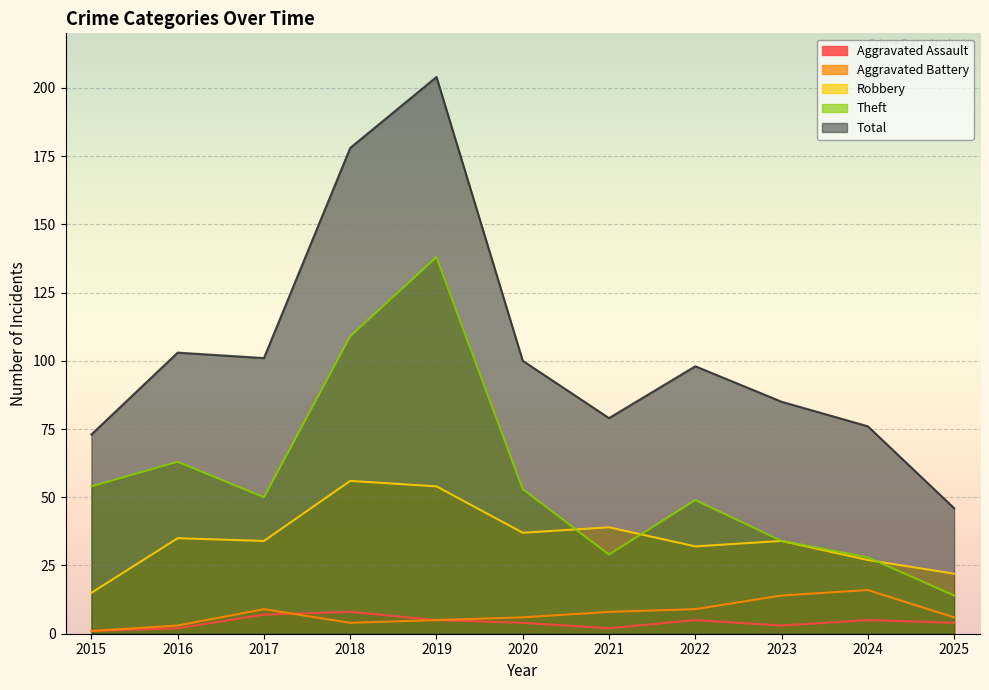

What is the difference between the second highest and second lowest values in the Total series?

105